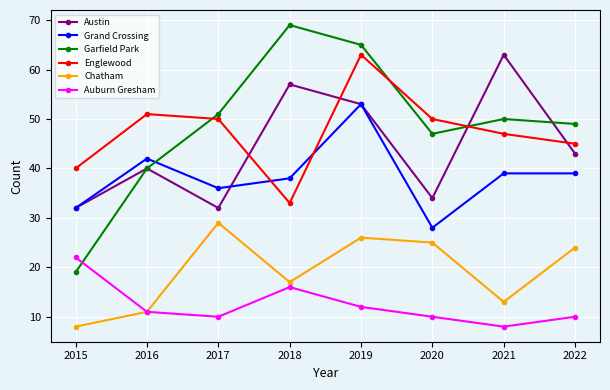

The value of Grand Crossing at 2016 is 65. True or false?

False